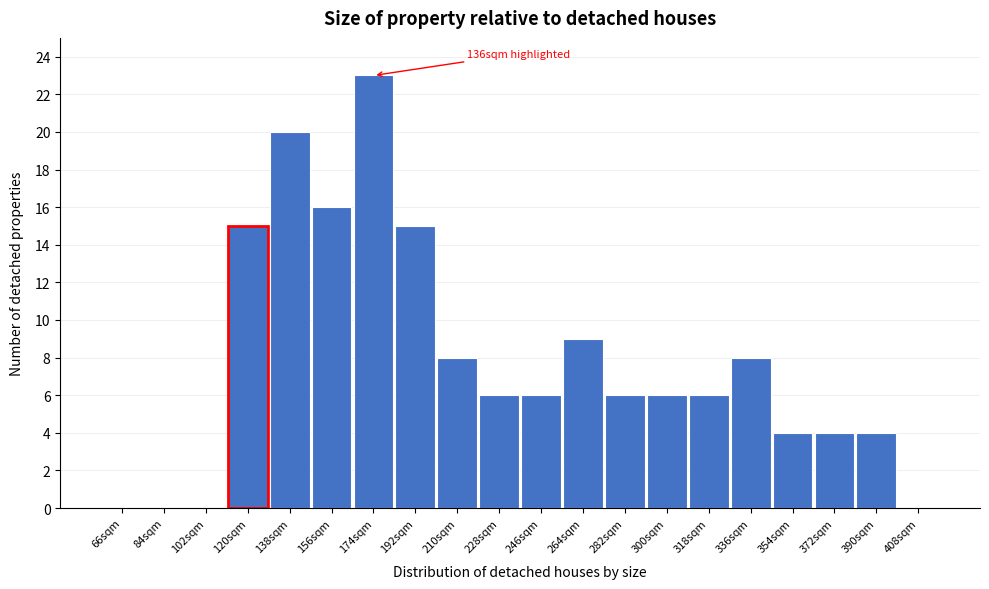

Reading left to right, transcribe all the data shown in this chart.

66sqm=0	84sqm=0	102sqm=0	120sqm=15	138sqm=20	156sqm=16	174sqm=23	192sqm=15	210sqm=8	228sqm=6	246sqm=6	264sqm=9	282sqm=6	300sqm=6	318sqm=6	336sqm=8	354sqm=4	372sqm=4	390sqm=4	408sqm=0